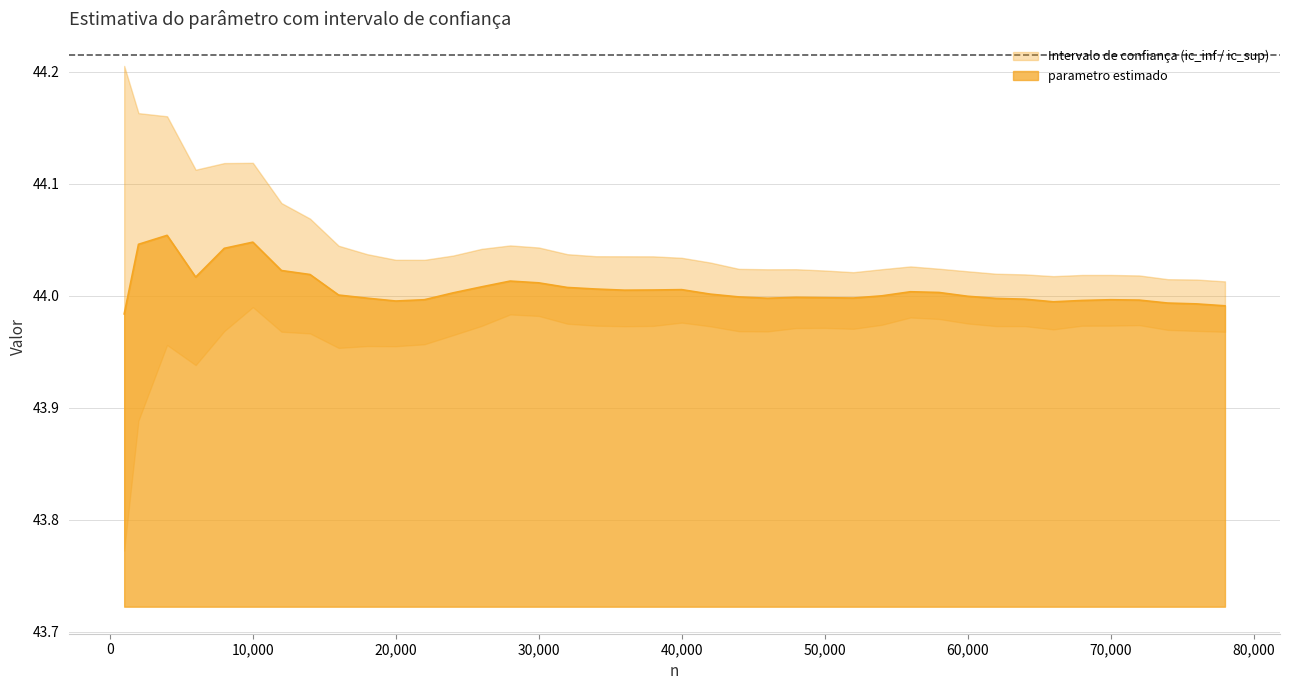

What is the minimum value for parametro estimado?

44.0